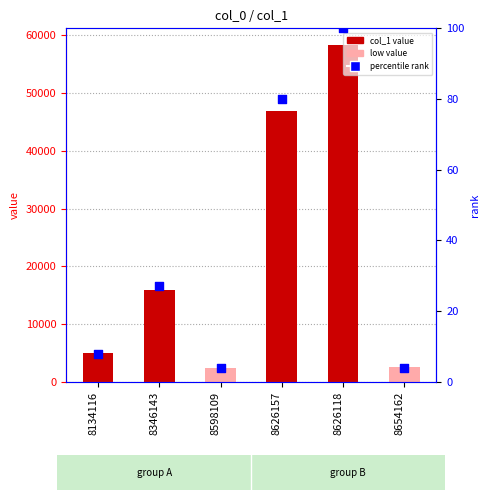

What is the total value across all series at 8134116?

5008